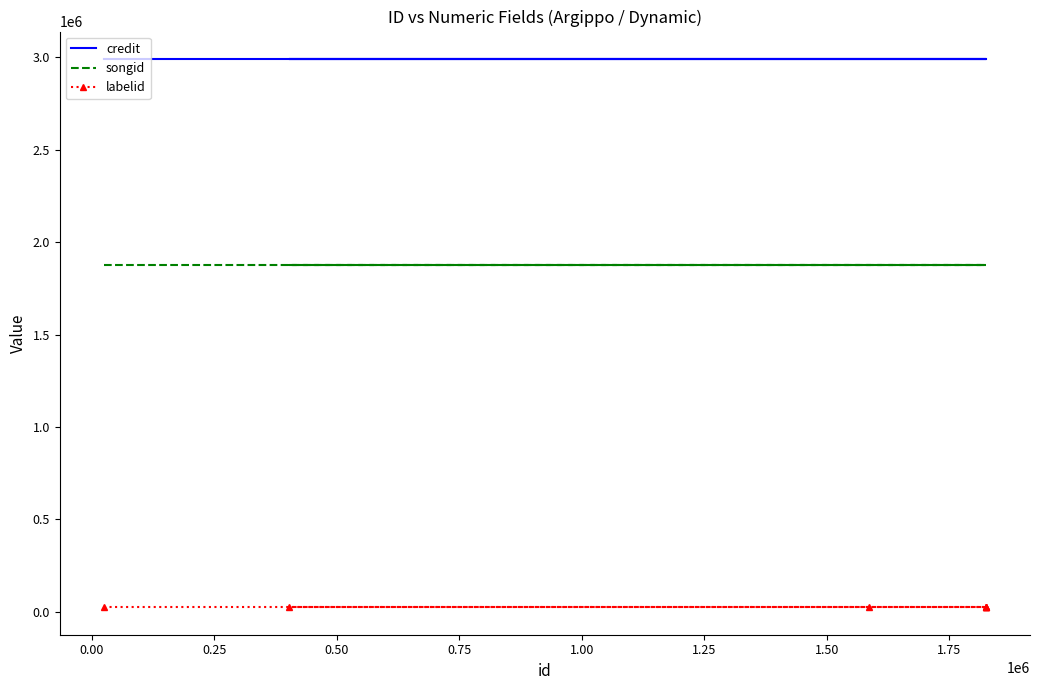

True or false: credit has a value of 4175659 at 0.25.

False